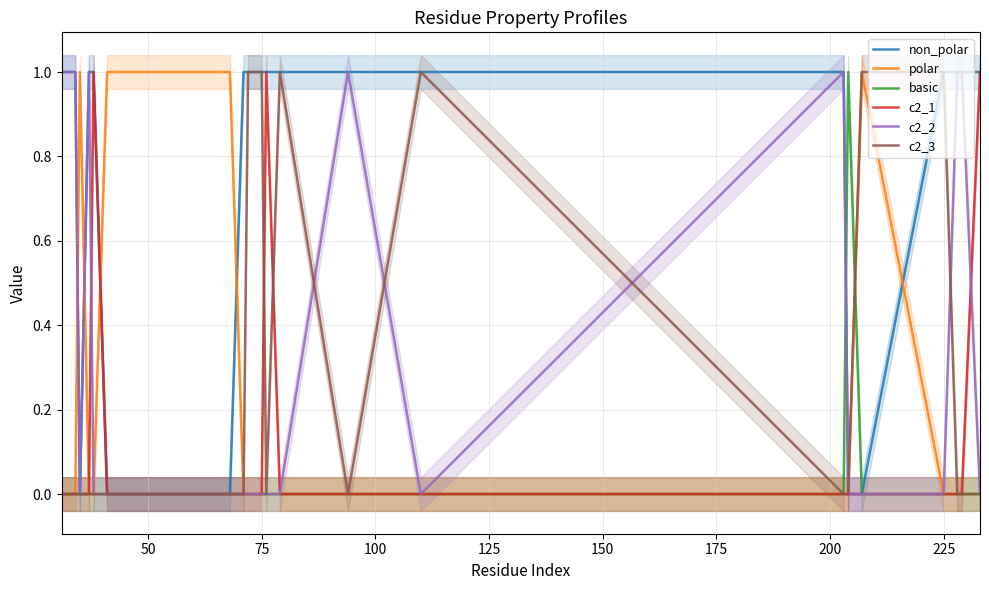

Reading left to right, what are all the values shown in this chart?

non_polar: 1	1	0	1	1	0	0	1	1	1	1	1	1	1	1	0	0	1	1	1	1
polar: 0	0	1	0	0	1	1	0	0	0	0	0	0	0	0	0	1	0	0	0	0
basic: 0	0	0	0	0	0	0	0	0	0	0	0	0	0	0	1	0	0	0	0	0
c2_1: 0	0	0	0	1	0	0	0	0	0	1	0	0	0	0	0	0	0	0	0	1
c2_2: 1	1	0	1	0	0	0	0	0	0	0	0	1	0	1	0	0	0	1	1	0
c2_3: 0	0	0	0	0	0	0	0	1	1	0	1	0	1	0	0	1	1	0	0	0